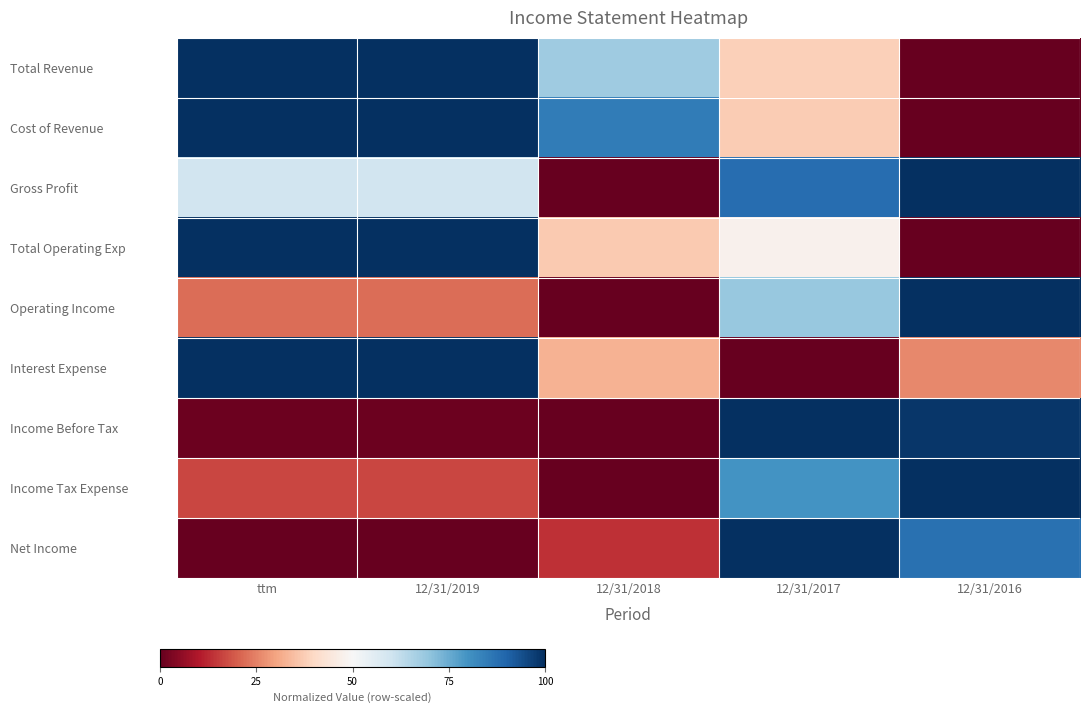

Reading right to left, list all the values displayed in this chart.

Total Revenue: 12/31/2016=0.0	12/31/2017=0.4	12/31/2018=0.7	12/31/2019=1.0	ttm=1.0
Cost of Revenue: 12/31/2016=0.0	12/31/2017=0.4	12/31/2018=0.8	12/31/2019=1.0	ttm=1.0
Gross Profit: 12/31/2016=1.0	12/31/2017=0.9	12/31/2018=0.0	12/31/2019=0.6	ttm=0.6
Total Operating Exp: 12/31/2016=0.0	12/31/2017=0.5	12/31/2018=0.4	12/31/2019=1.0	ttm=1.0
Operating Income: 12/31/2016=1.0	12/31/2017=0.7	12/31/2018=0.0	12/31/2019=0.2	ttm=0.2
Interest Expense: 12/31/2016=0.3	12/31/2017=0.0	12/31/2018=0.3	12/31/2019=1.0	ttm=1.0
Income Before Tax: 12/31/2016=1.0	12/31/2017=1.0	12/31/2018=0.0	12/31/2019=0.0	ttm=0.0
Income Tax Expense: 12/31/2016=1.0	12/31/2017=0.8	12/31/2018=0.0	12/31/2019=0.2	ttm=0.2
Net Income: 12/31/2016=0.9	12/31/2017=1.0	12/31/2018=0.1	12/31/2019=0.0	ttm=0.0